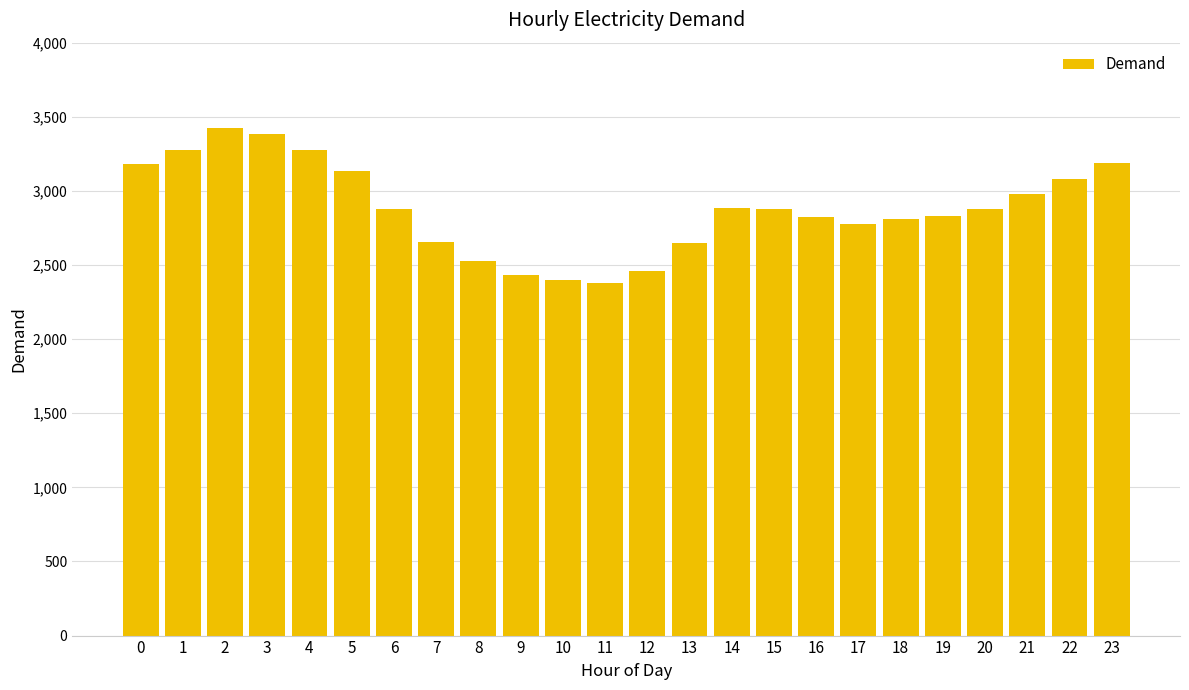

Which label corresponds to the largest value in the chart?

2